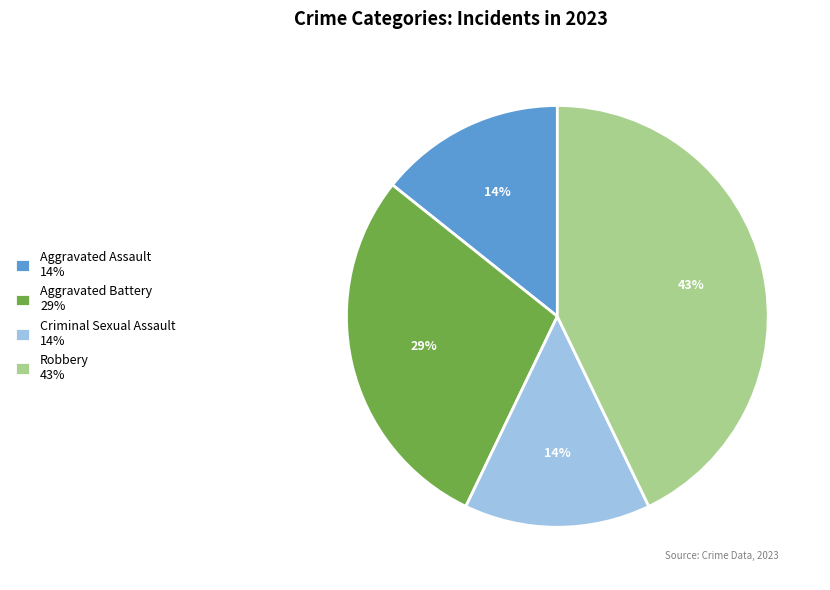

Is there any slice that represents more than half of the pie?

No